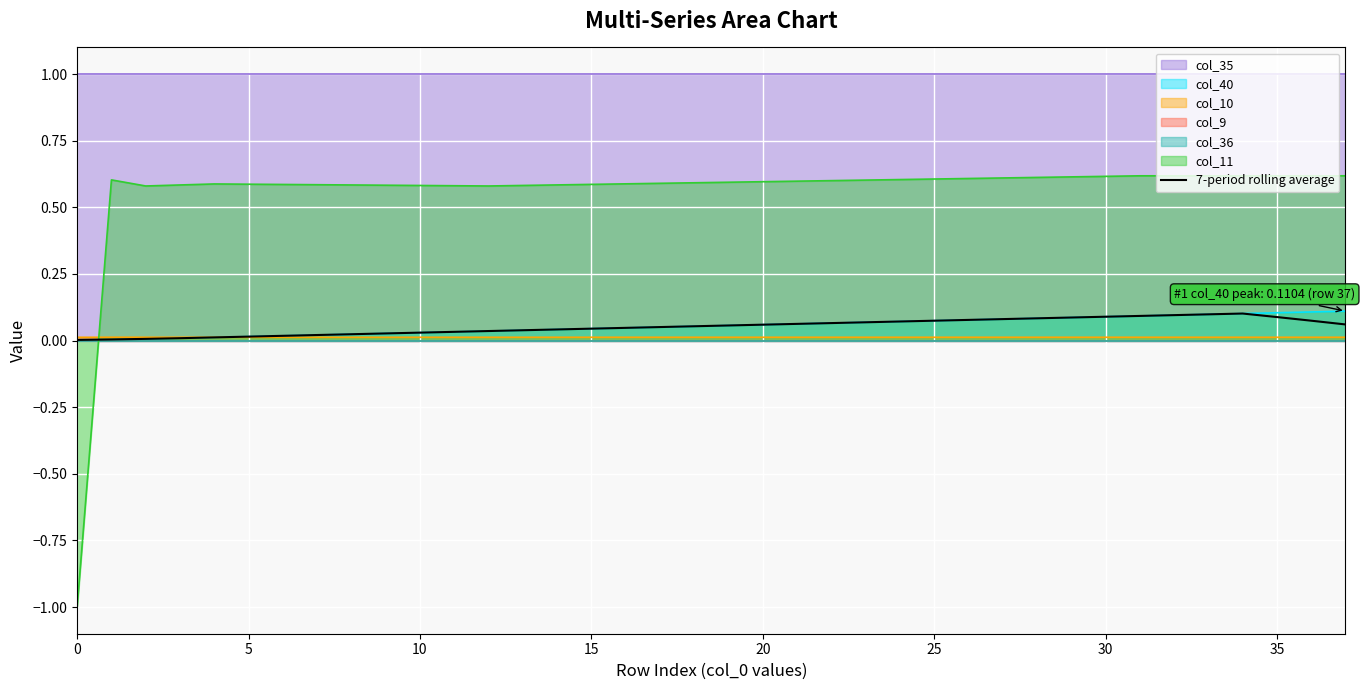

After their last crossing, which series has the higher values: col_11 or 7-period rolling average?

col_11